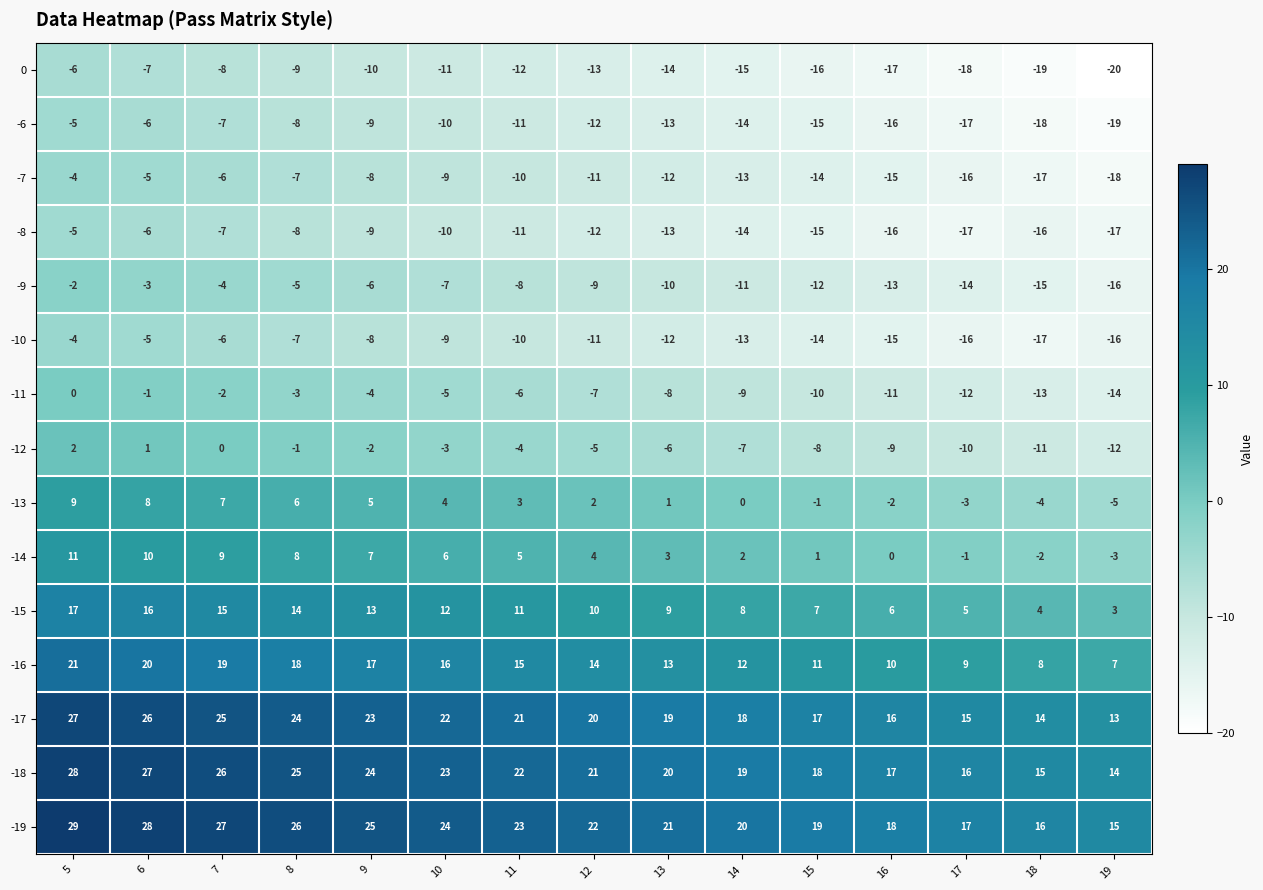

What is the difference between the highest and lowest values at 6?

35